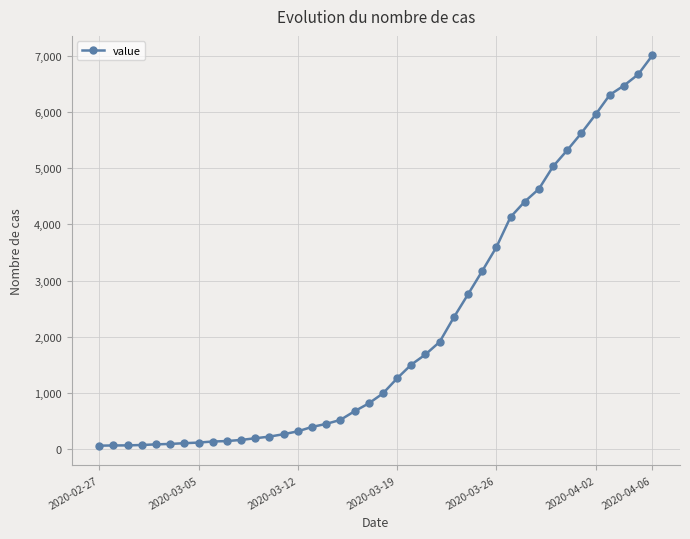

How many data points does each series have?

40